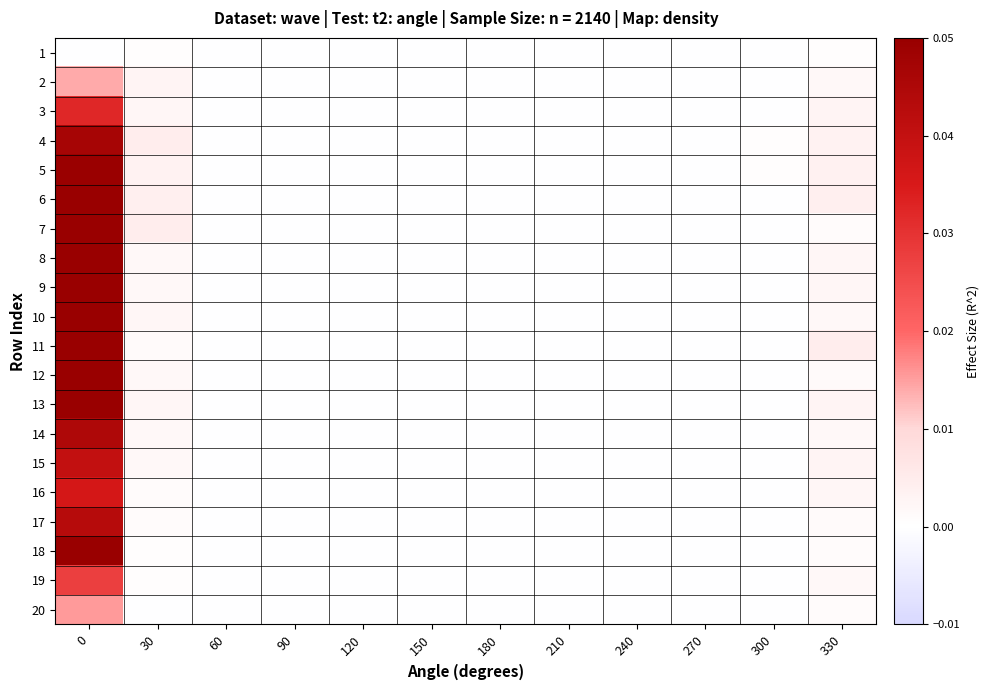

Count the number of categories in the chart.

12